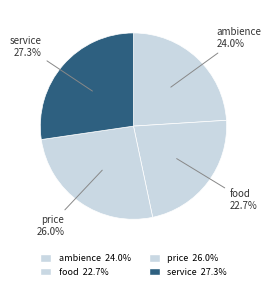

Rank the categories by value from lowest to highest.

food, ambience, price, service